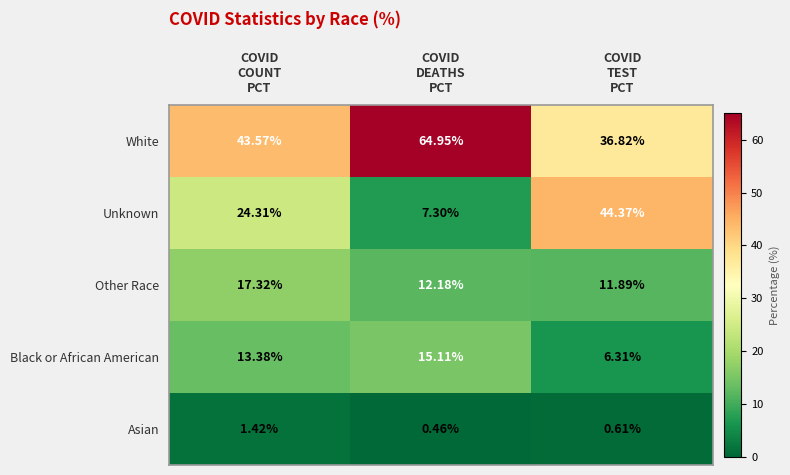

How many data points does each series have?

3